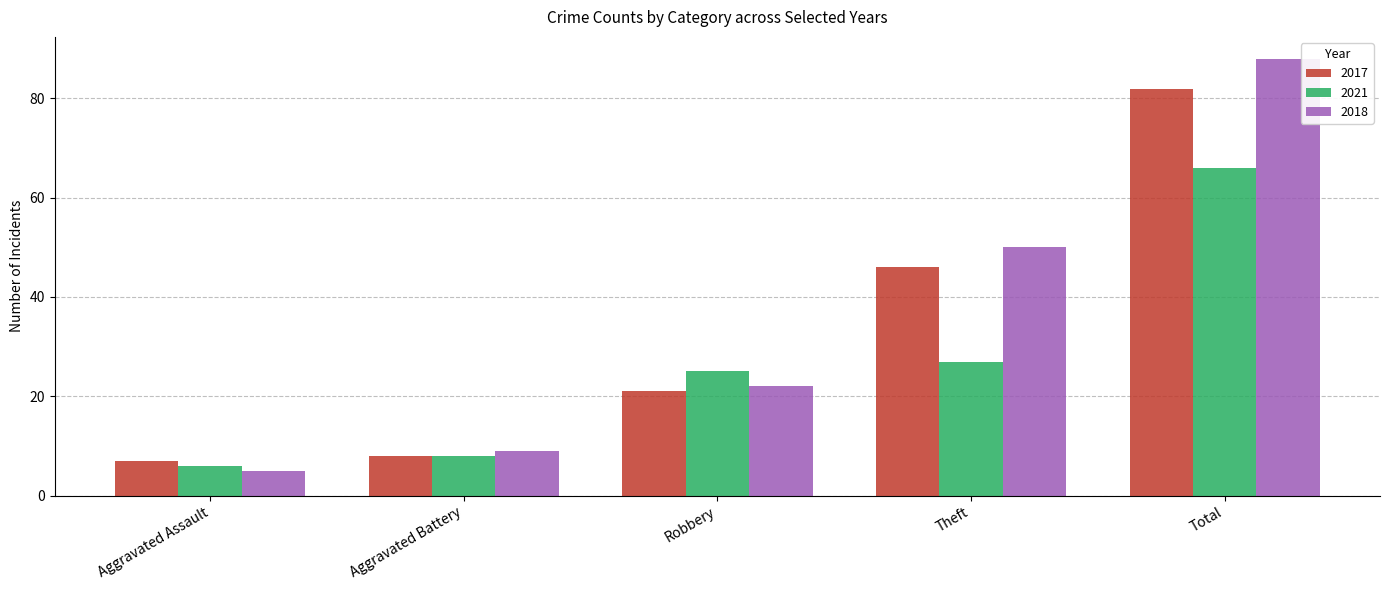

What is the label of the 3rd bar from the left?

Robbery